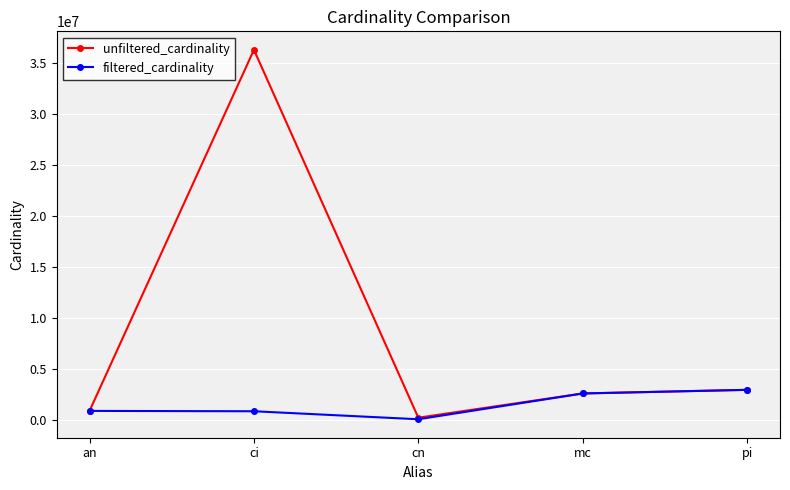

Rank the series by their maximum value, from highest to lowest.

unfiltered_cardinality, filtered_cardinality